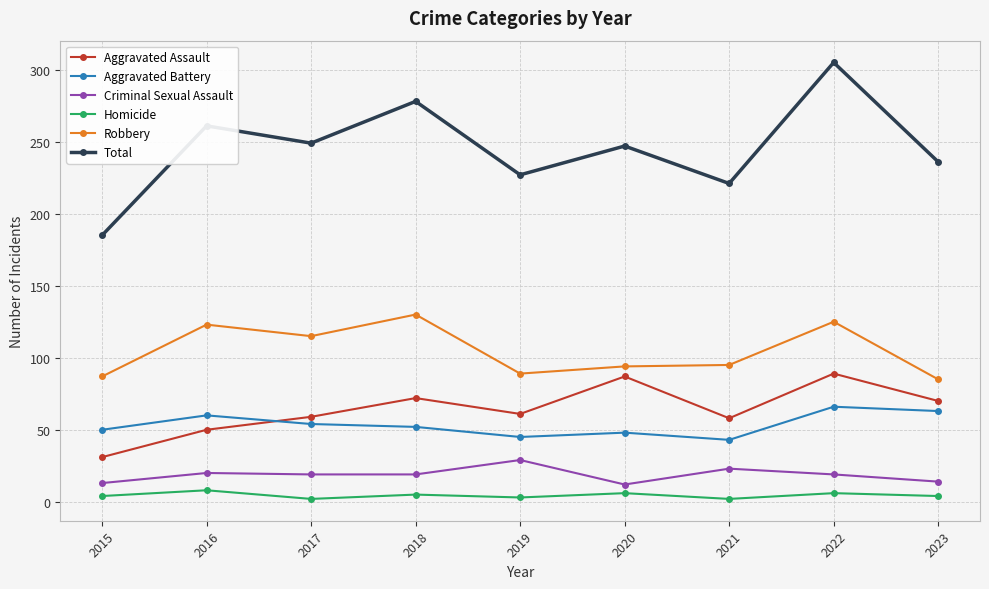

Which series has the largest range (max minus min)?

Total